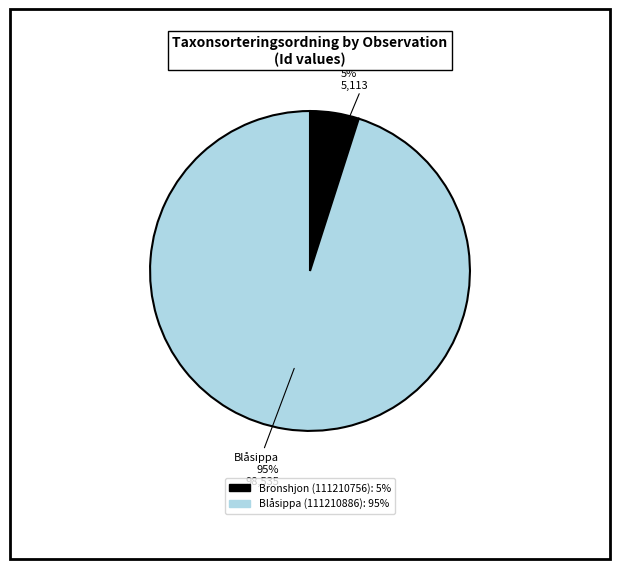

To the nearest percent, what is the difference between the largest and smallest slice percentages?

90%